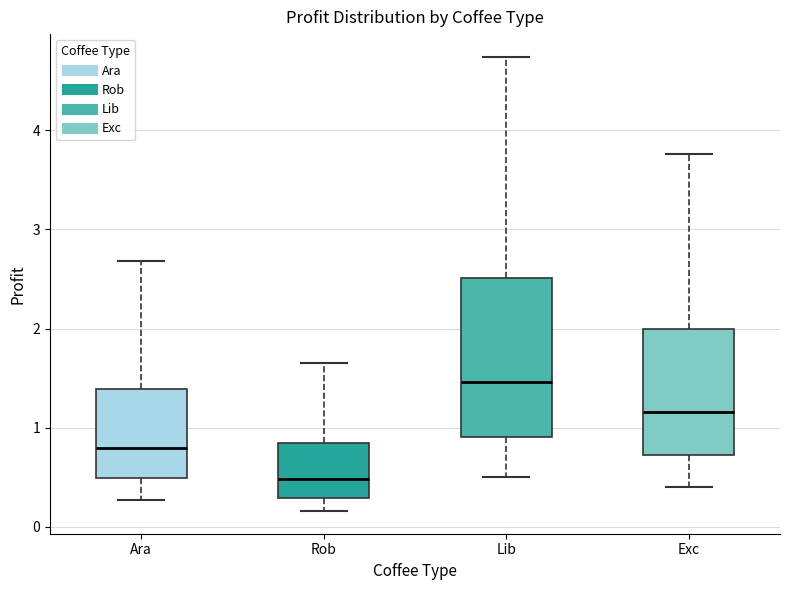

Where does the upper whisker of the box for Rob end on the y-axis? The values are not printed on the chart, so give them approximately, as read against the axis.

1.6